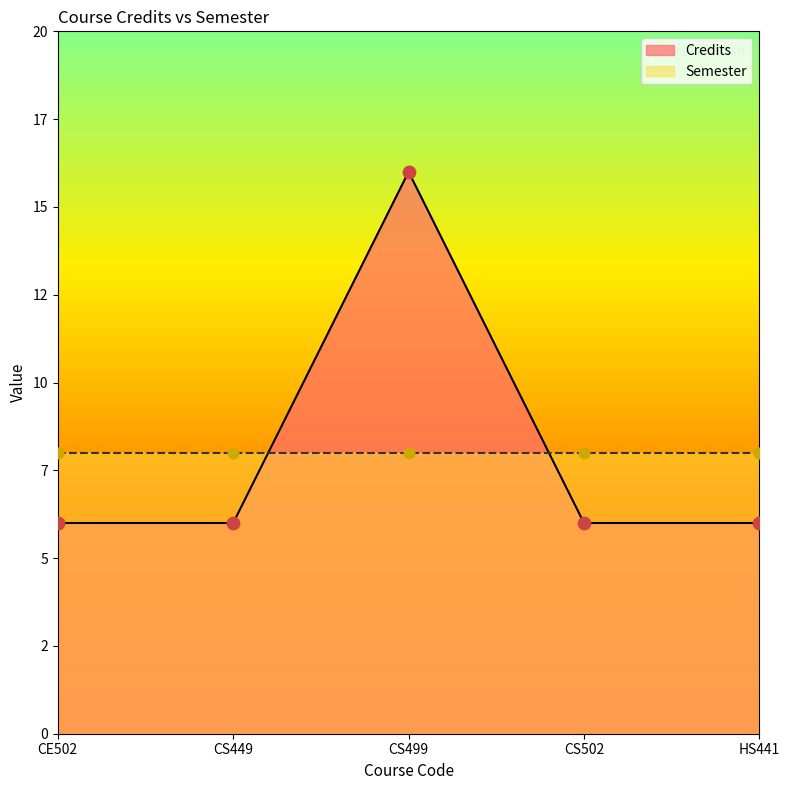

What is the change in value from CS499 to CS502?

-10